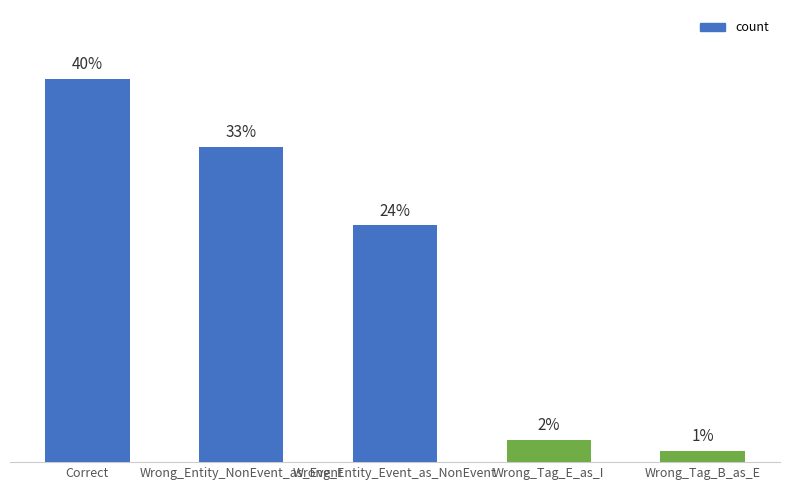

Is it true that the value at Correct is 53?

False